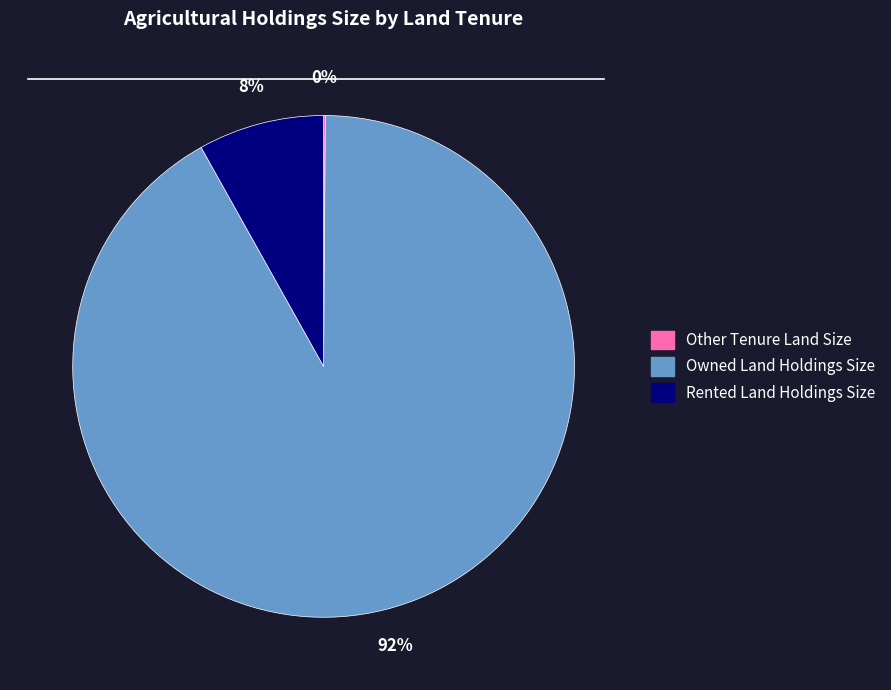

To the nearest percent, what is the difference between the largest and smallest slice percentages?

92%